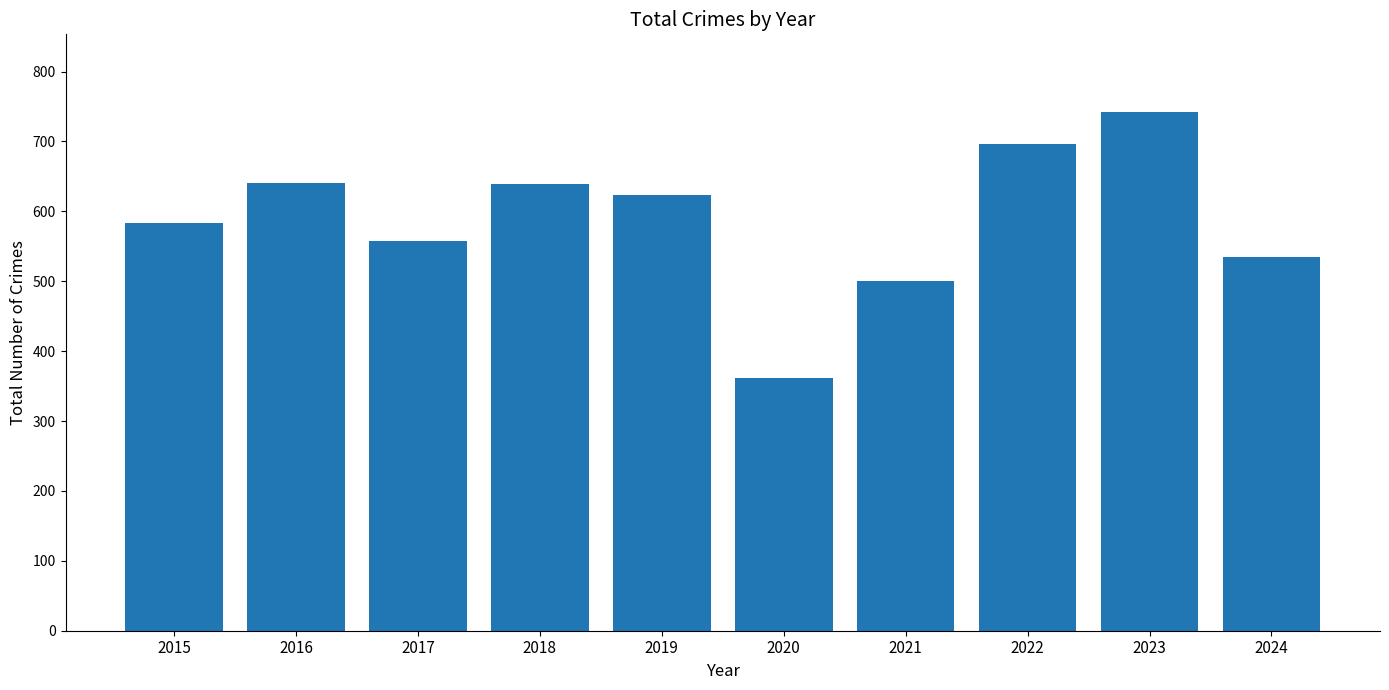

What is the sum of the values at 2019 and 2018?

1263